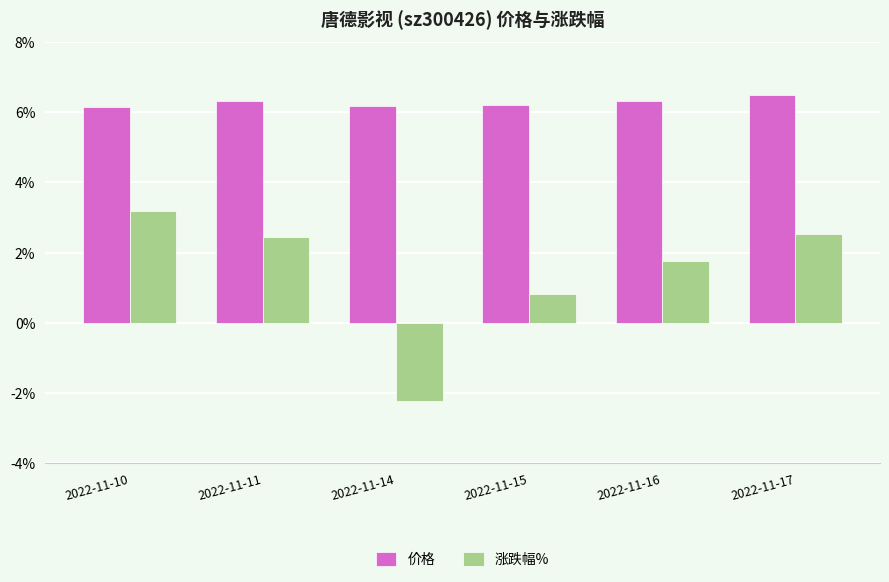

At which label is 涨跌幅% closest to 0?

2022-11-15